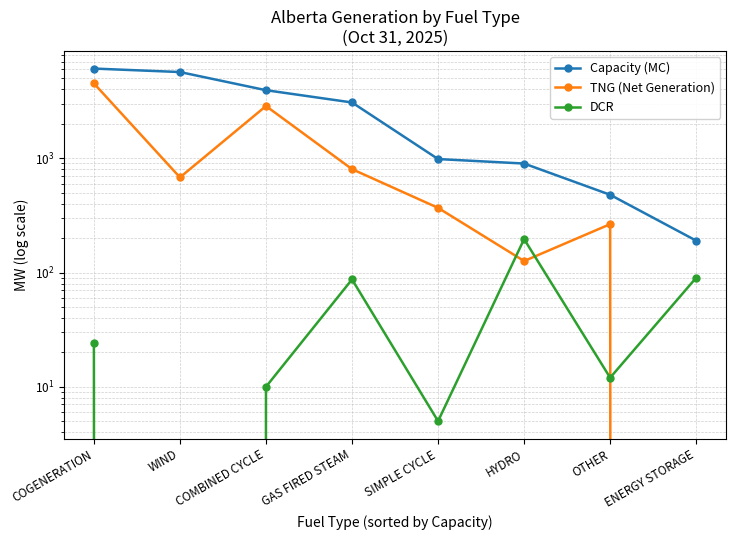

What is the label of the 6th point from the left?

HYDRO